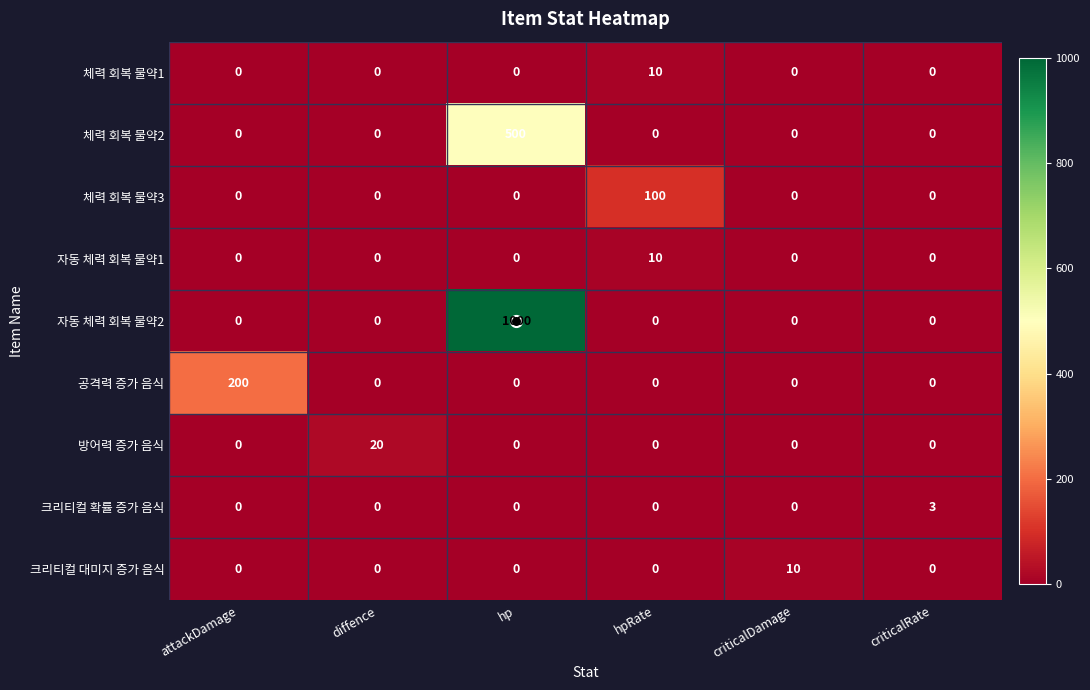

How many 크리티컬 대미지 증가 음식 values are between 0 and 1?

5